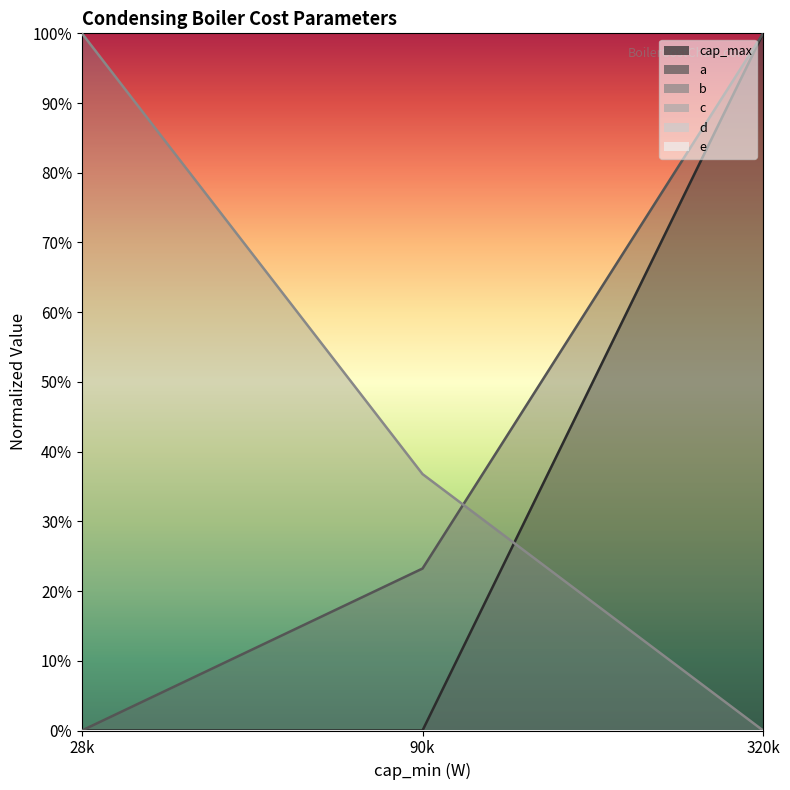

Which series changed the most between 28k and 320k?

cap_max